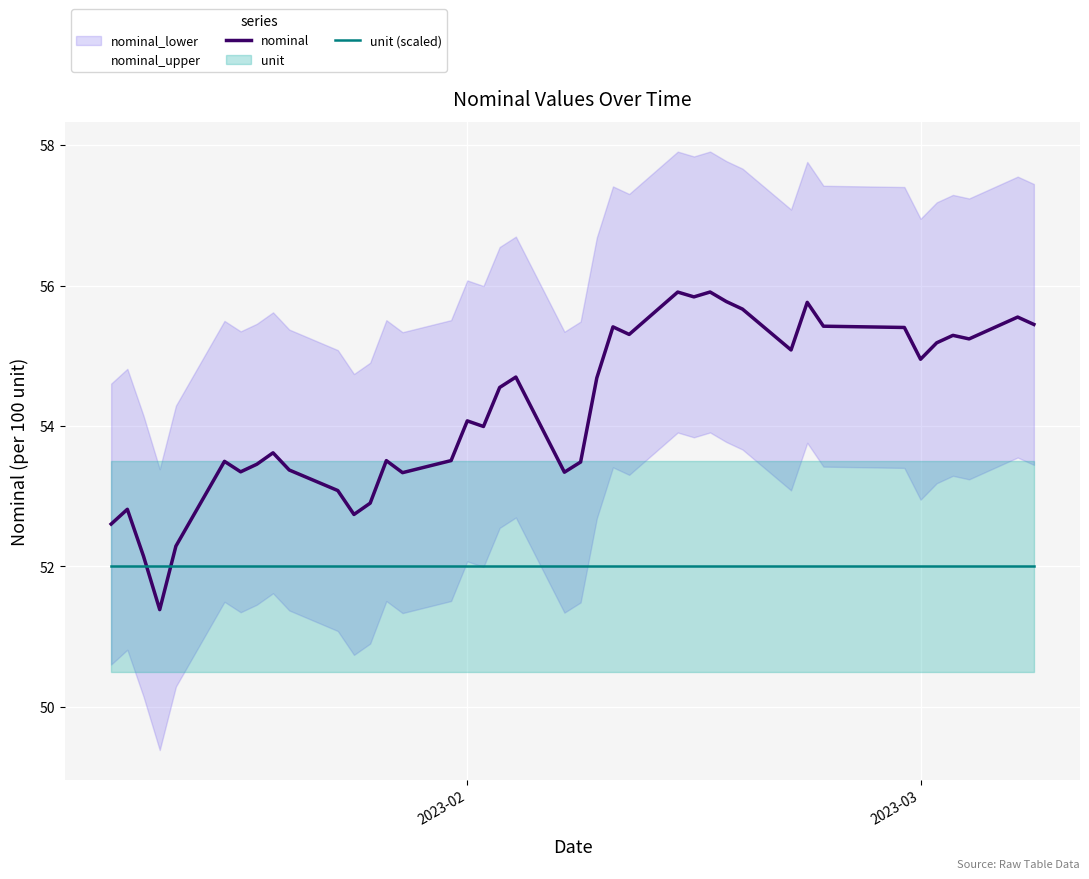

After their last crossing, which series has the higher values: unit (scaled) or nominal?

nominal